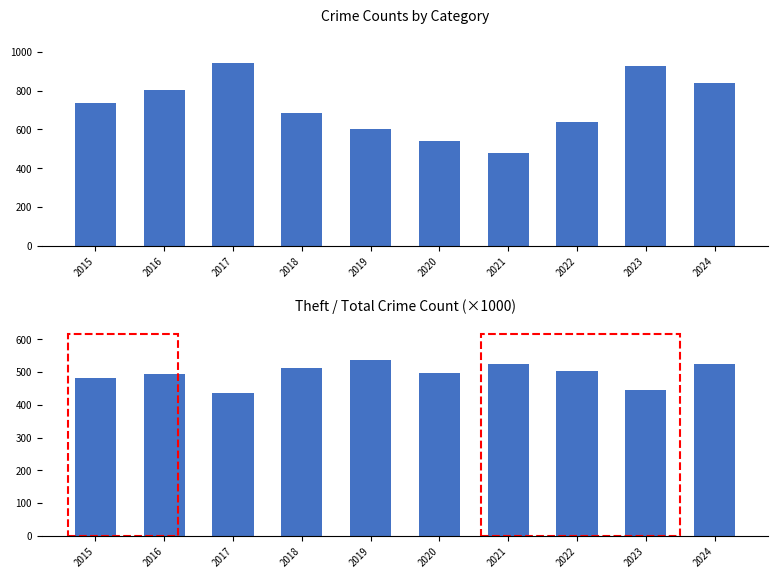

How many bars are there in total?

20